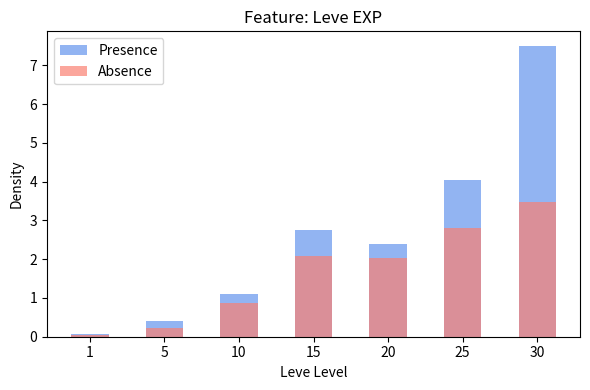

What is the difference between the maximum and minimum values in the Presence series?

7.4